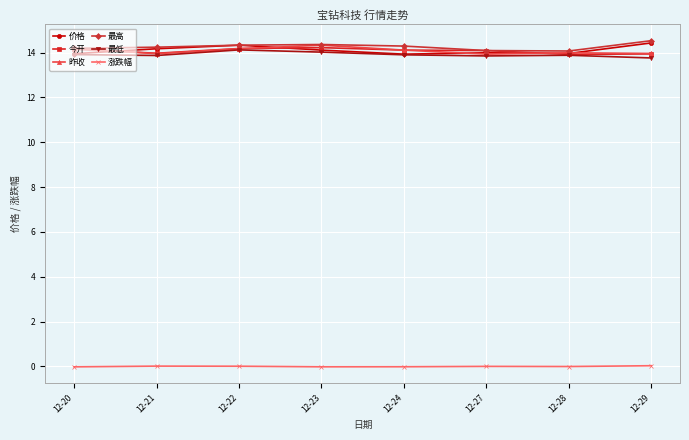

What is the difference between the highest and lowest values at 12-23?

14.4